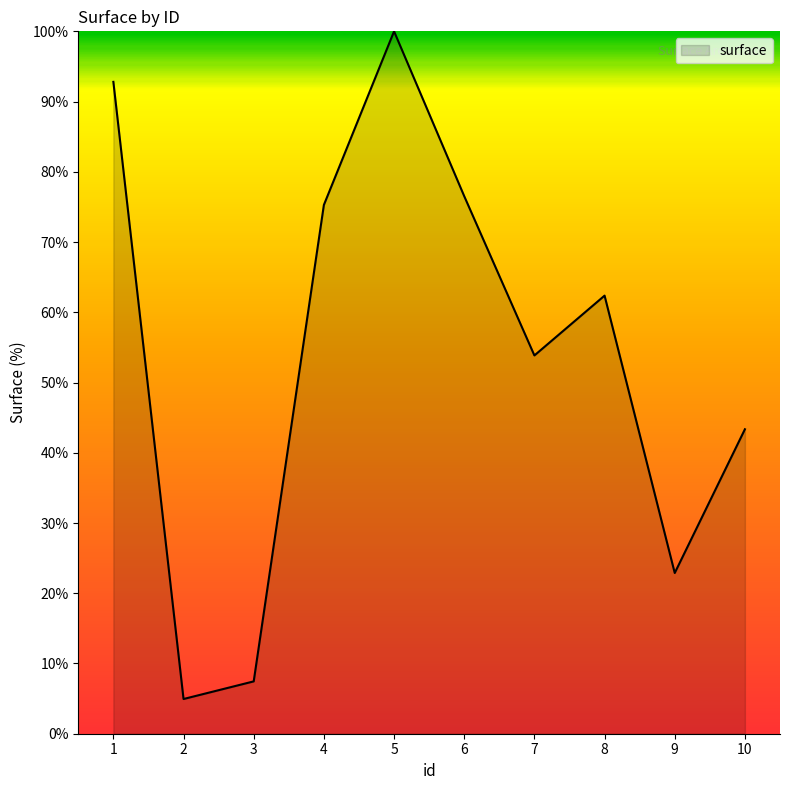

How many lines are shown in the chart?

1